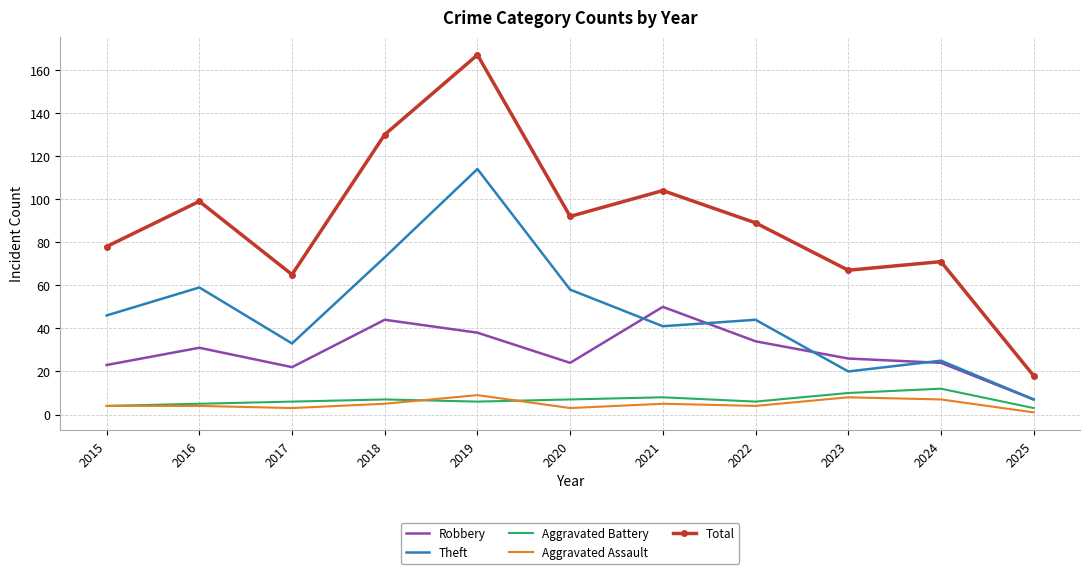

What is the maximum value shown in the chart?

167